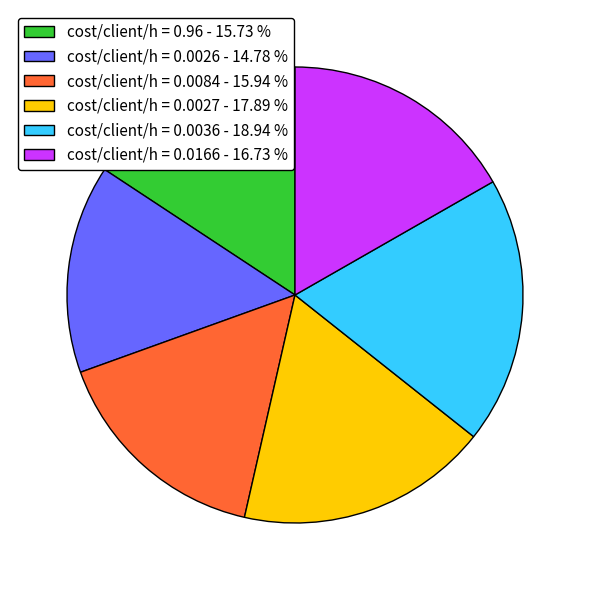

Is the sum of cost/client/h = 0.0027 - 17.89 % and cost/client/h = 0.96 - 15.73 % greater than half?

No